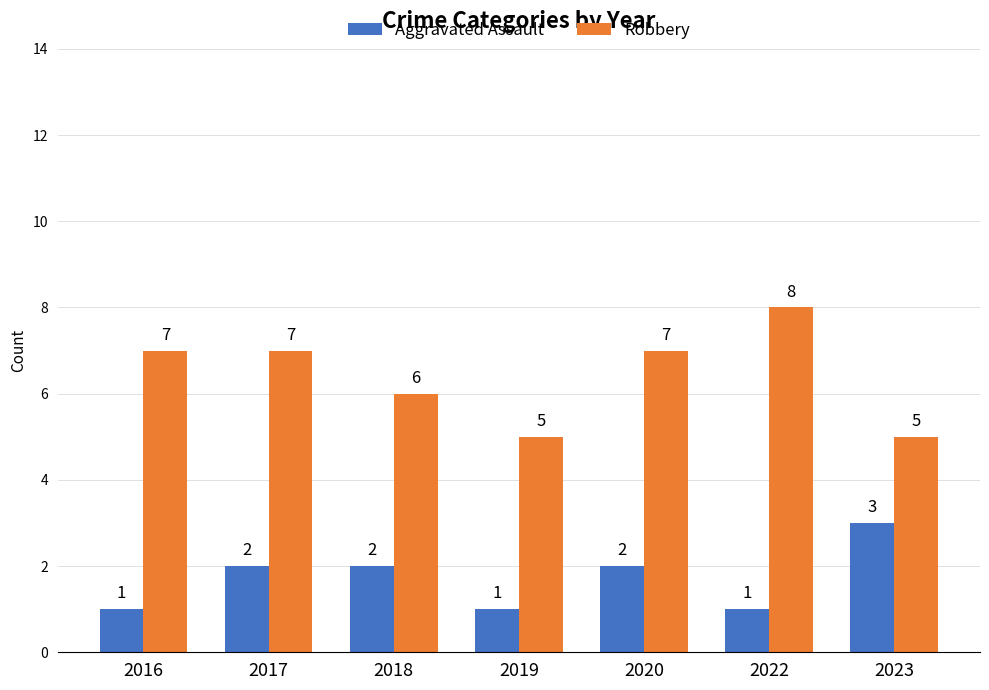

What are all the series names shown in the legend?

Aggravated Assault, Robbery